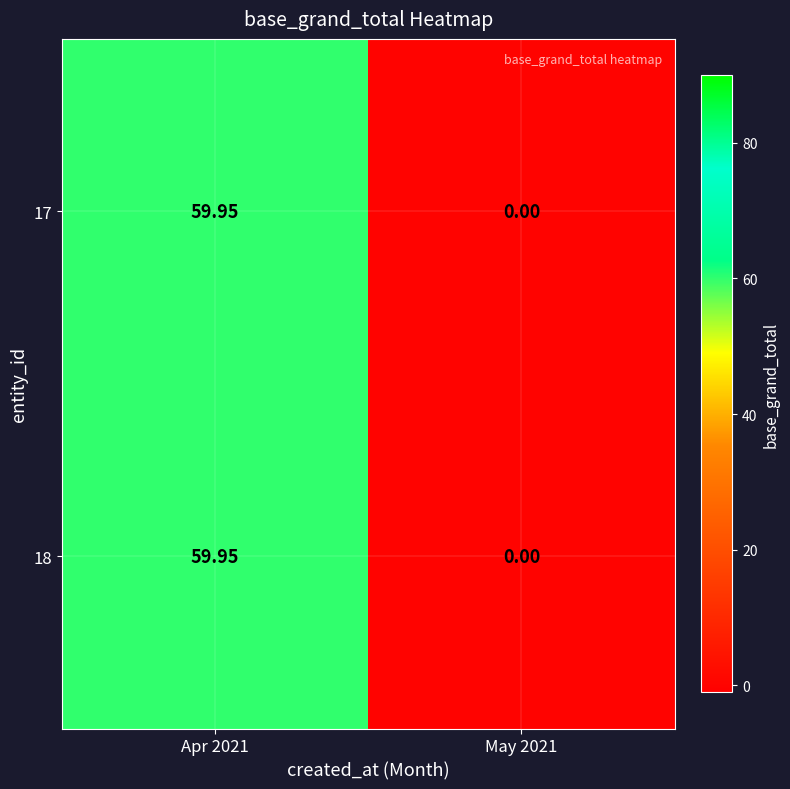

How many data points does each series have?

2